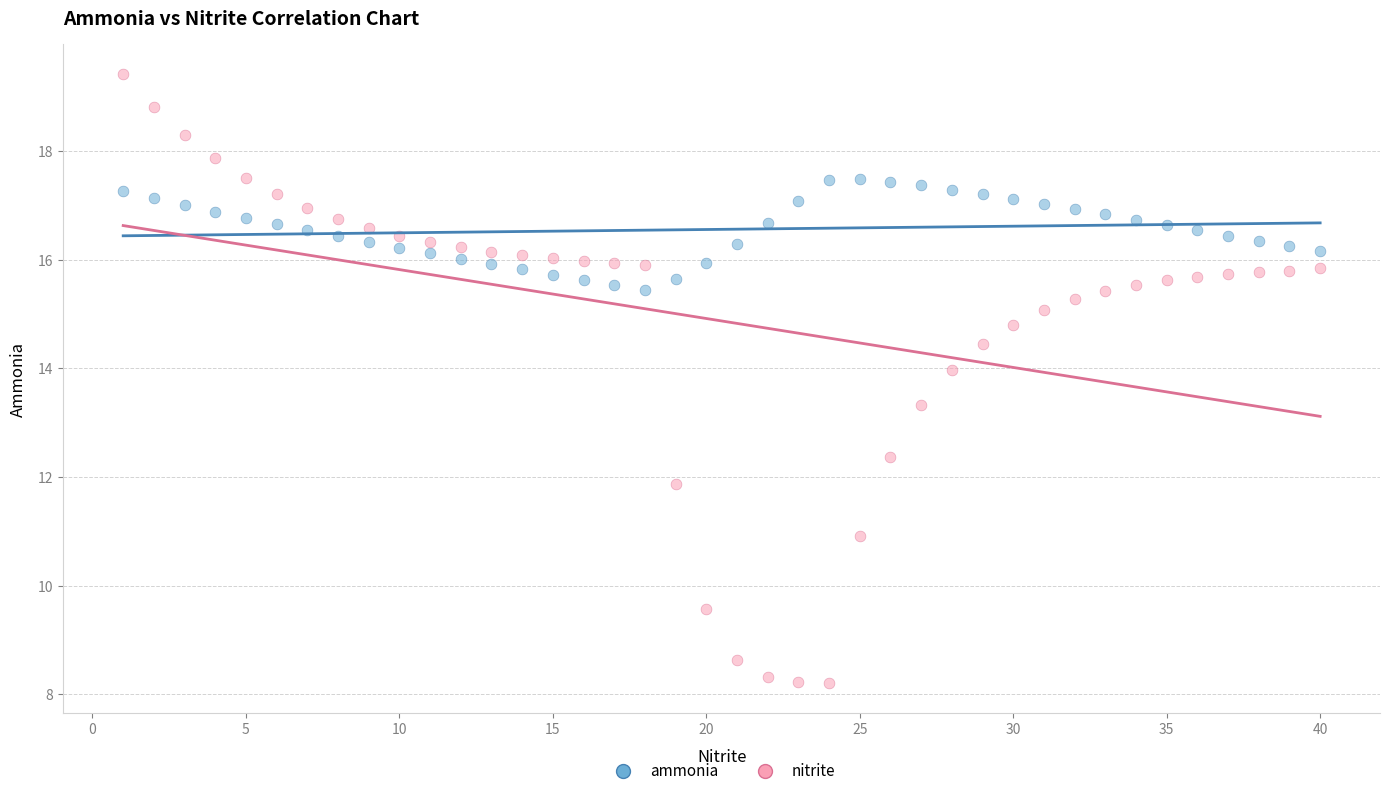

Across all data points, what is the range of Y values (max minus min)?

11.2